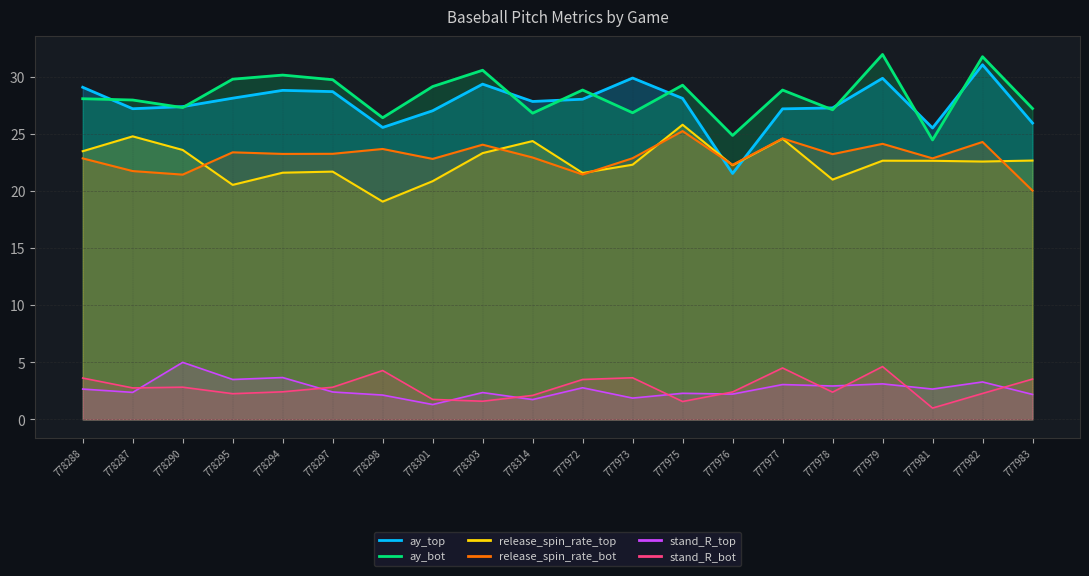

How many series are shown in this chart?

6